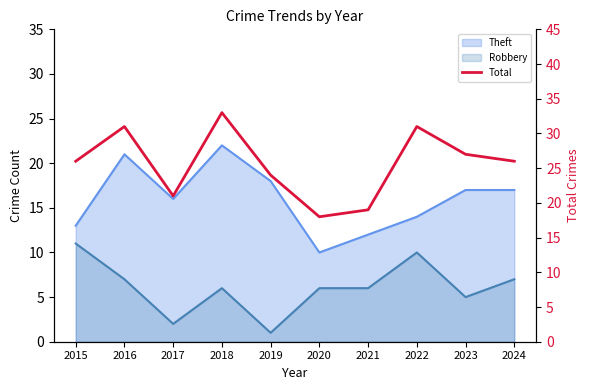

What is the value of the 7th point from the left?

19